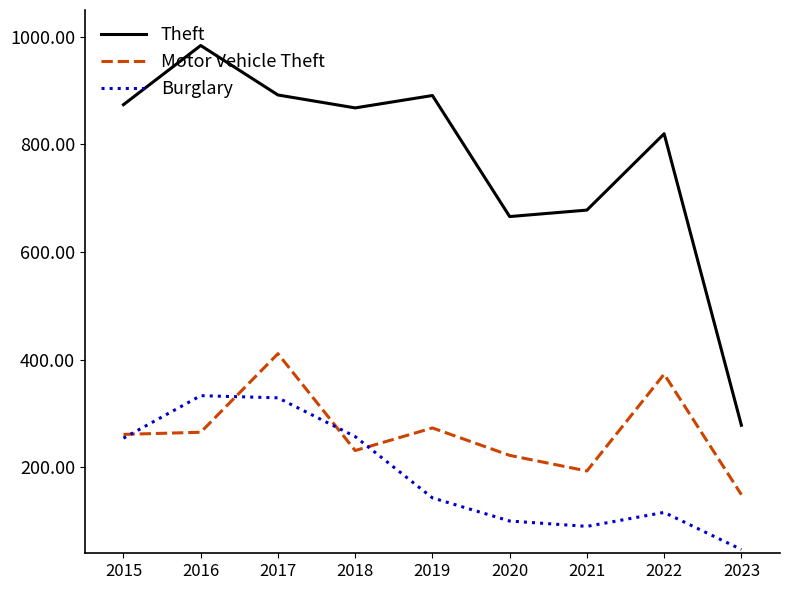

How many distinct data groups are displayed?

3